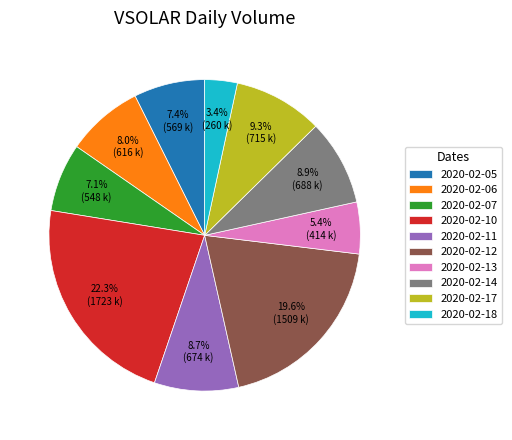

Which category has the biggest portion of the pie?

2020-02-10